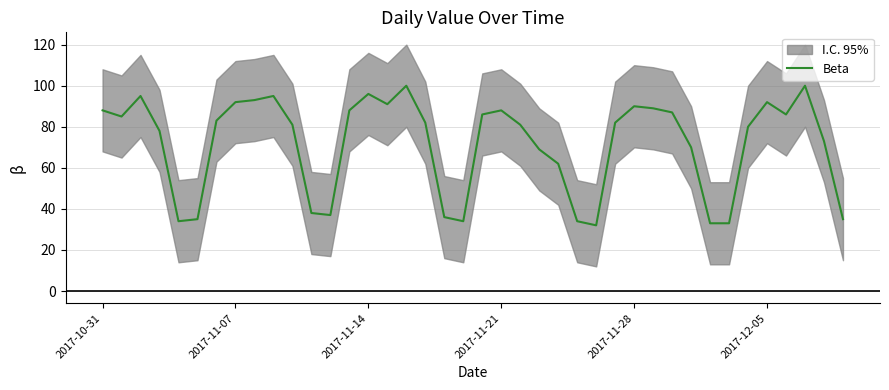

True or false: Beta has a value of 88 at 2017-11-21.

True